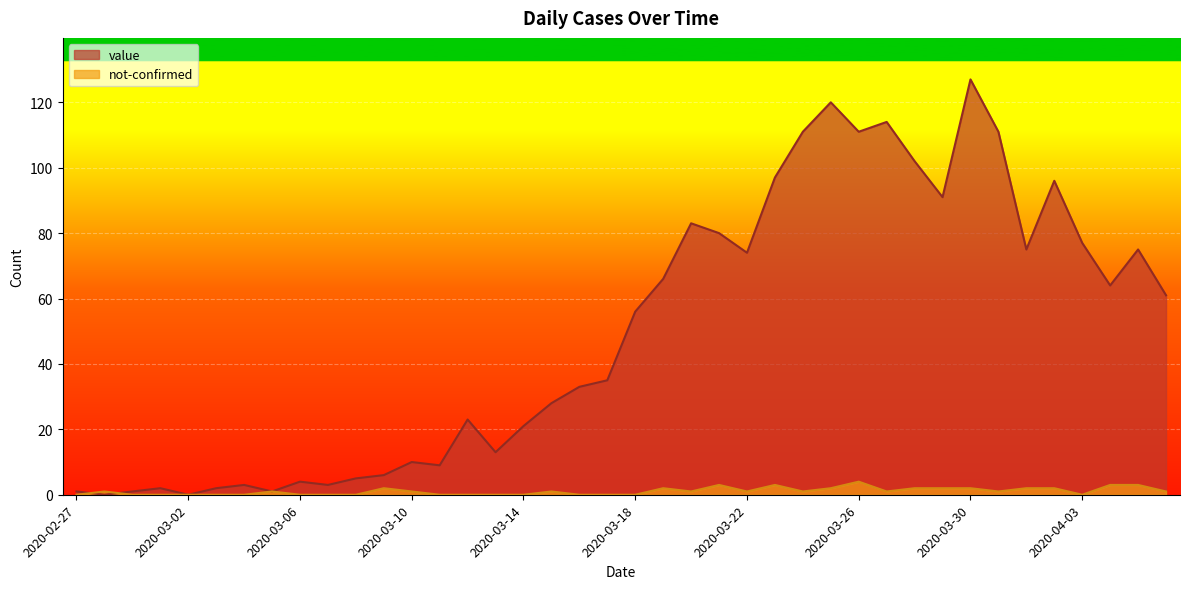

Rank the series at 2020-03-06 from lowest to highest value.

not-confirmed, value